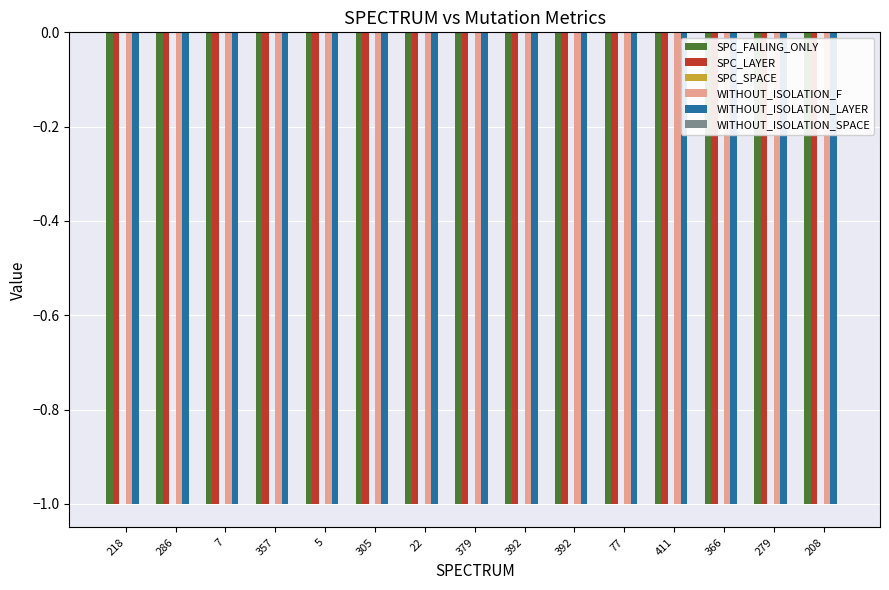

What is the sum of the SPC_FAILING_ONLY values at 379 and 77?

-2